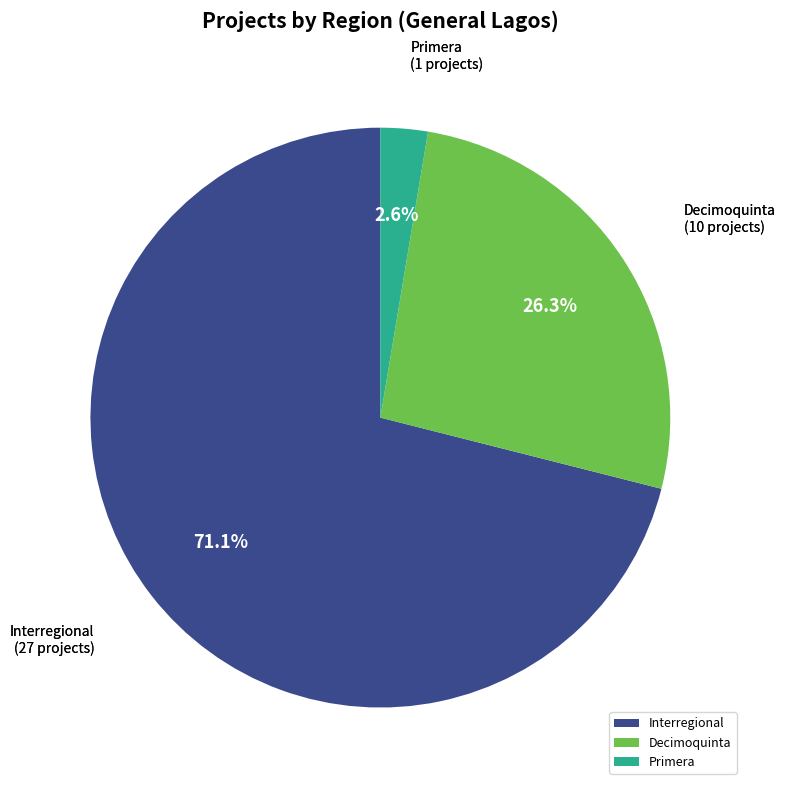

Between Primera and Decimoquinta, which is larger?

Decimoquinta